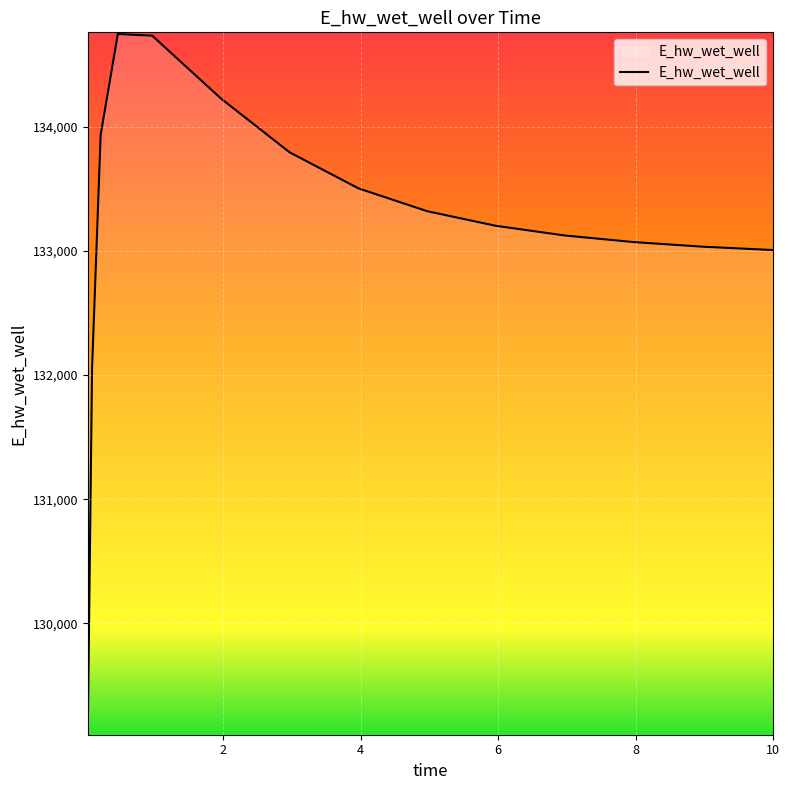

What is the greatest value displayed?

134748.4